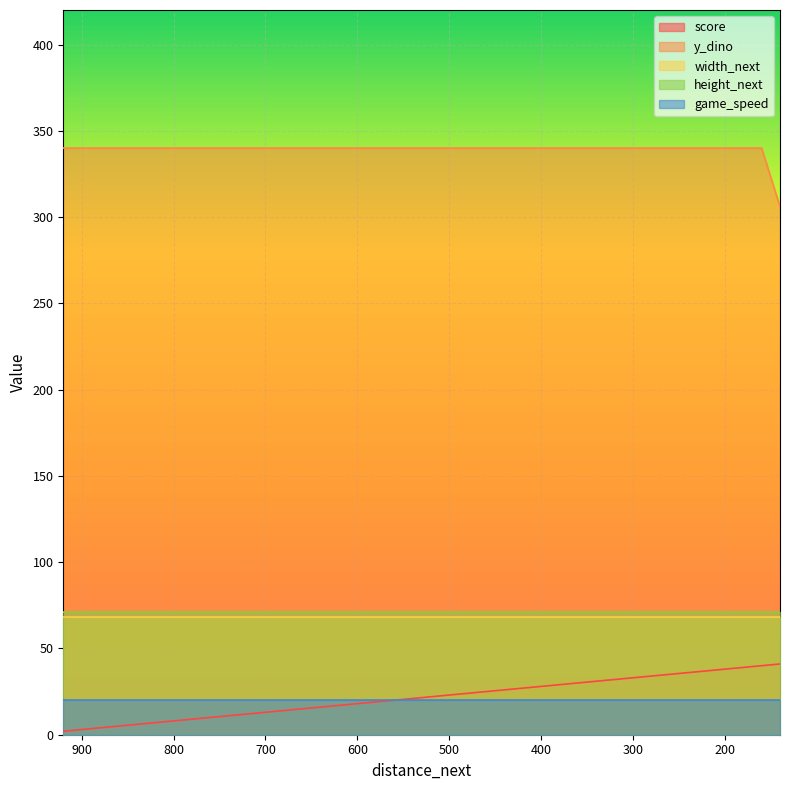

Rank the series by their maximum value, from highest to lowest.

y_dino, height_next, width_next, score, game_speed